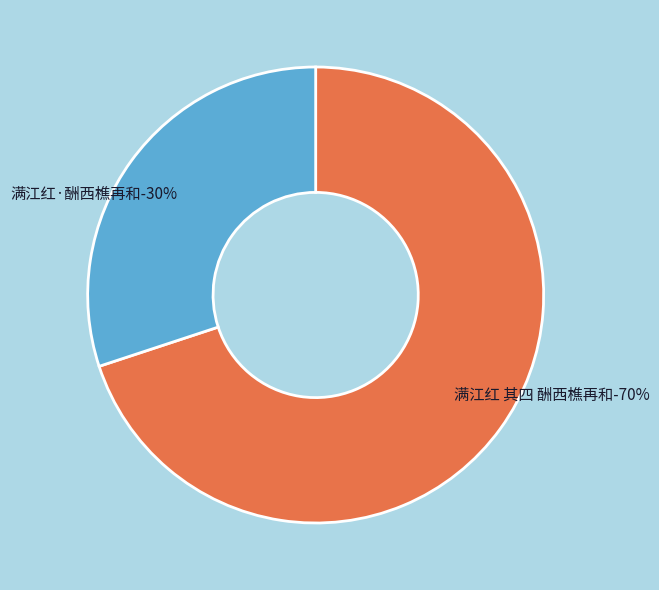

What percentage is the 满江红·酬西樵再和 slice, to the nearest percent?

30%